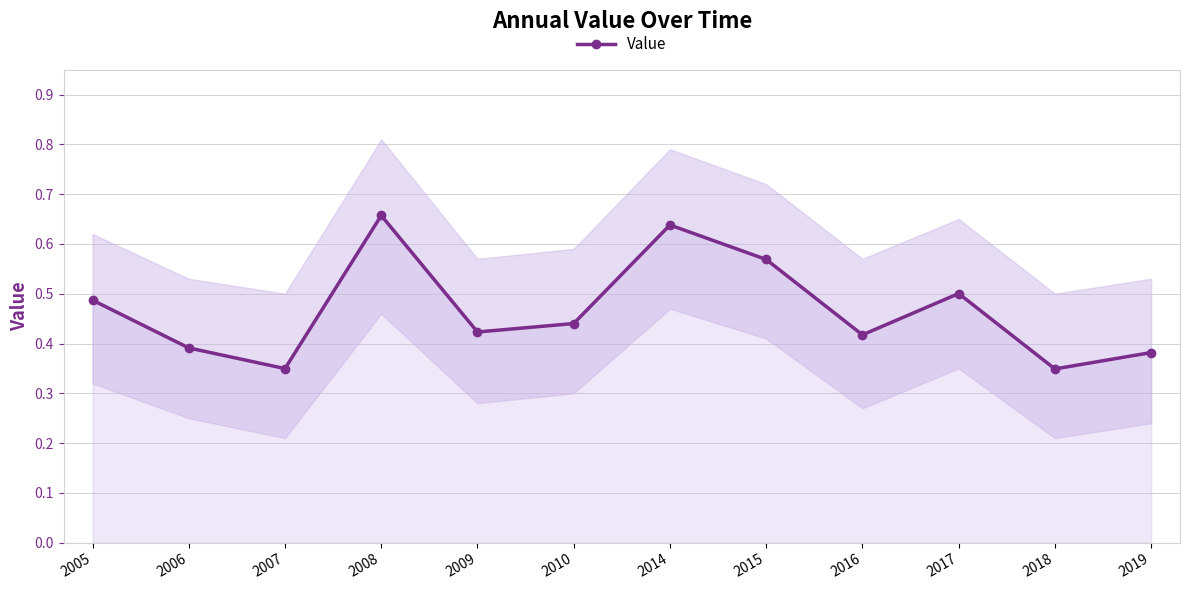

Where is the data nearest to the value 0?

2018